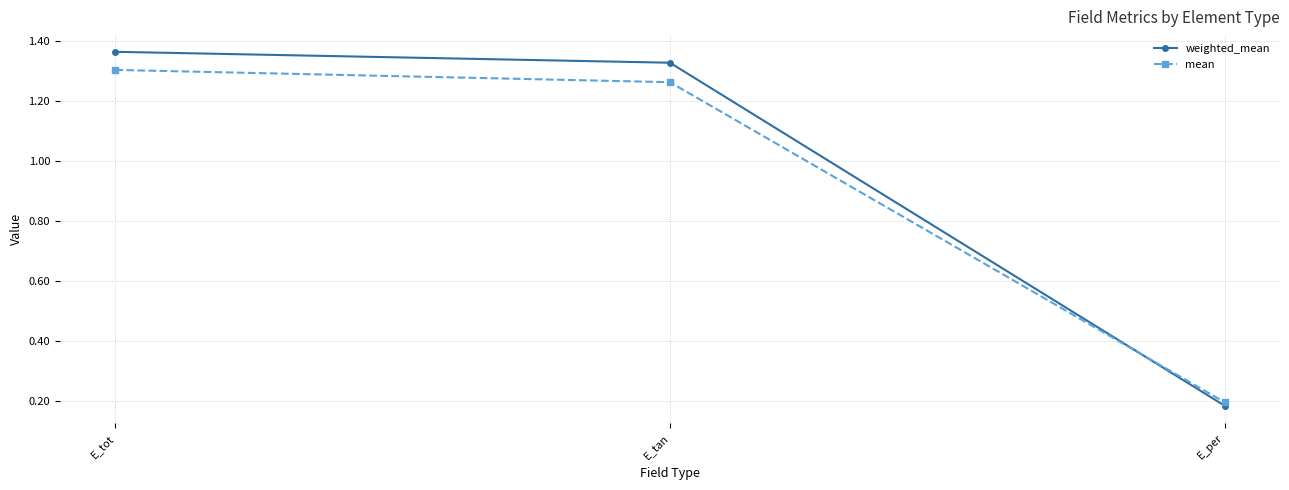

Where does the weighted_mean series first go above 1?

E_tot